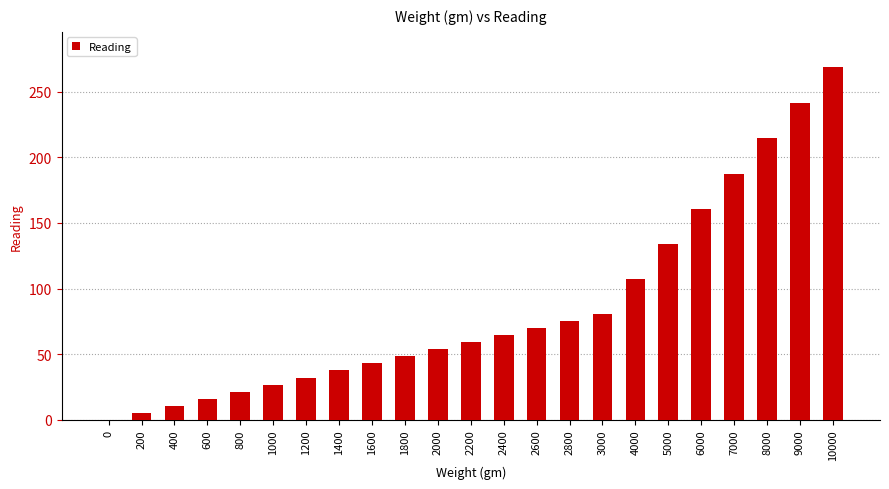

Between 1400 and 2600, which is larger?

2600